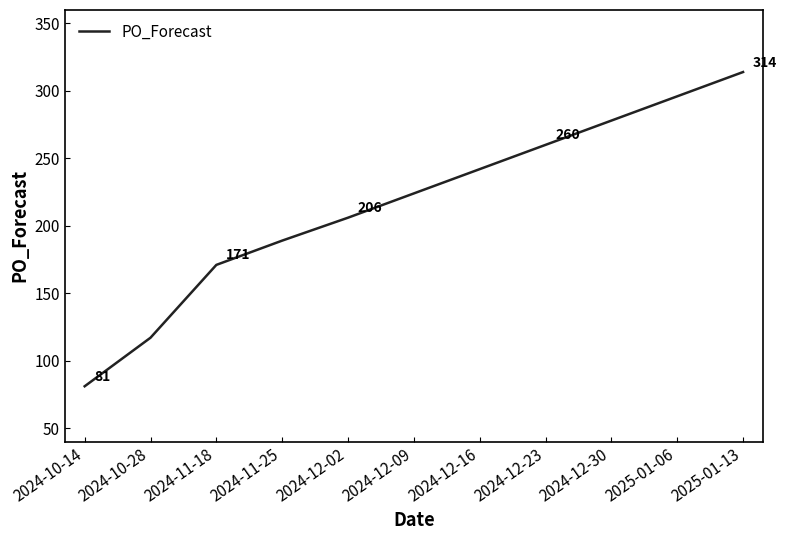

What position from the right is 2024-11-18?

9